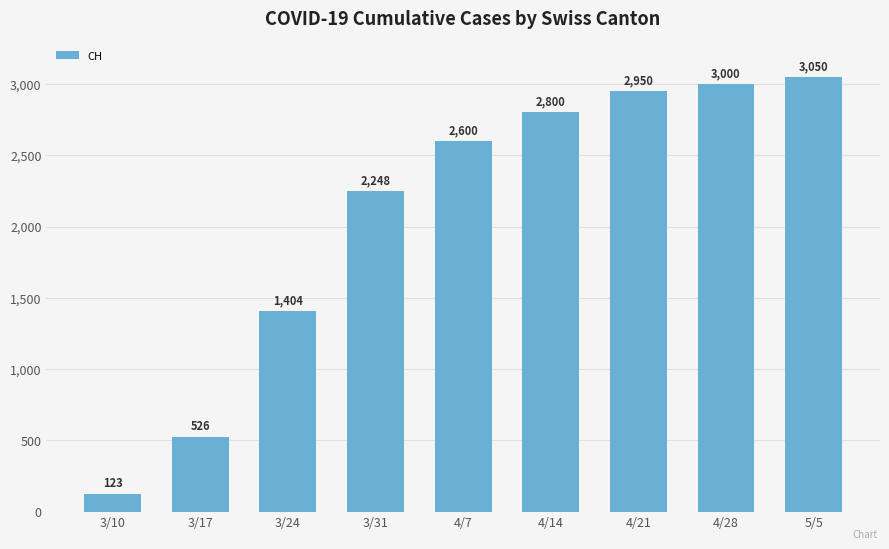

At which category does the chart reach its peak across all series?

5/5